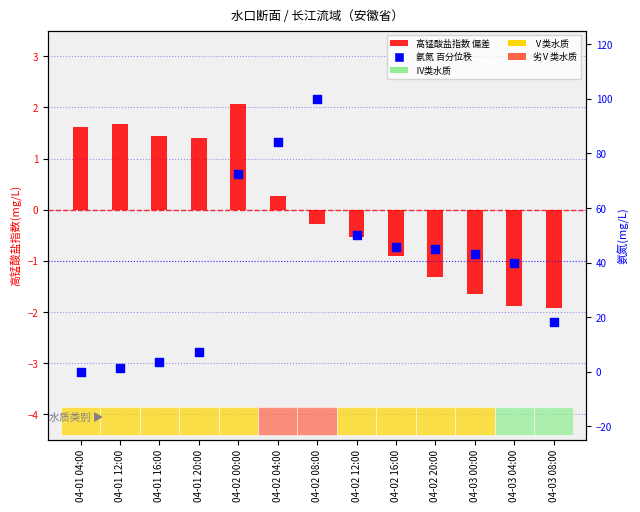

What is the total value across all series at 04-03 00:00?

41.6